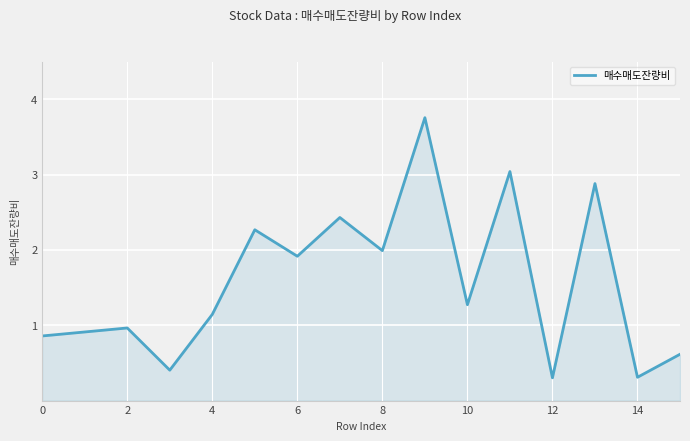

Is it true that the value at 12 is 0.3?

True